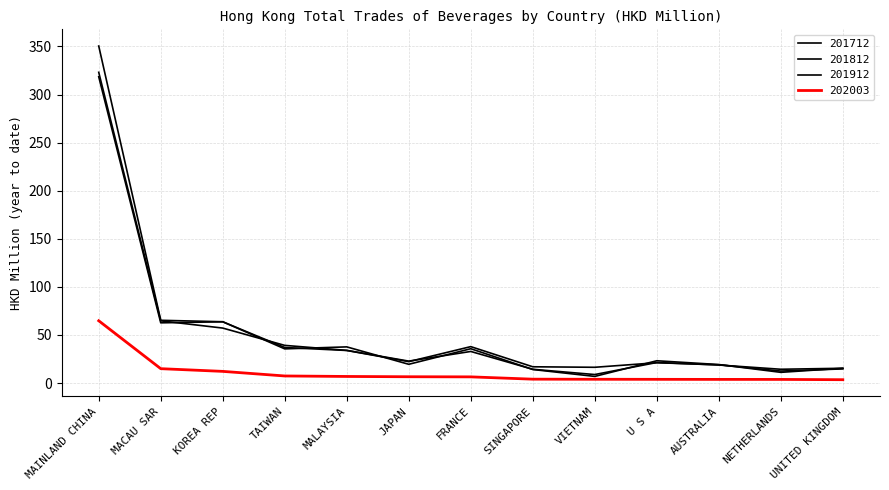

What is the maximum value shown in the chart?

350.5